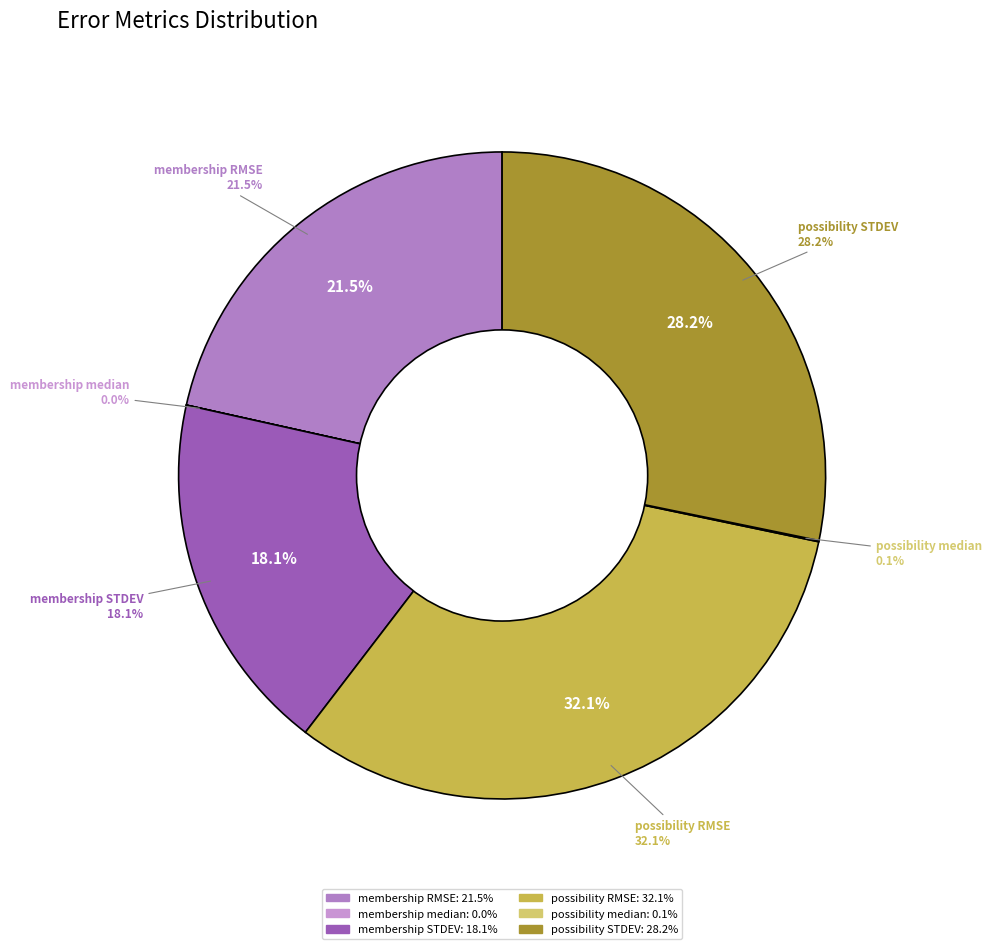

Is there a majority slice in this chart?

No